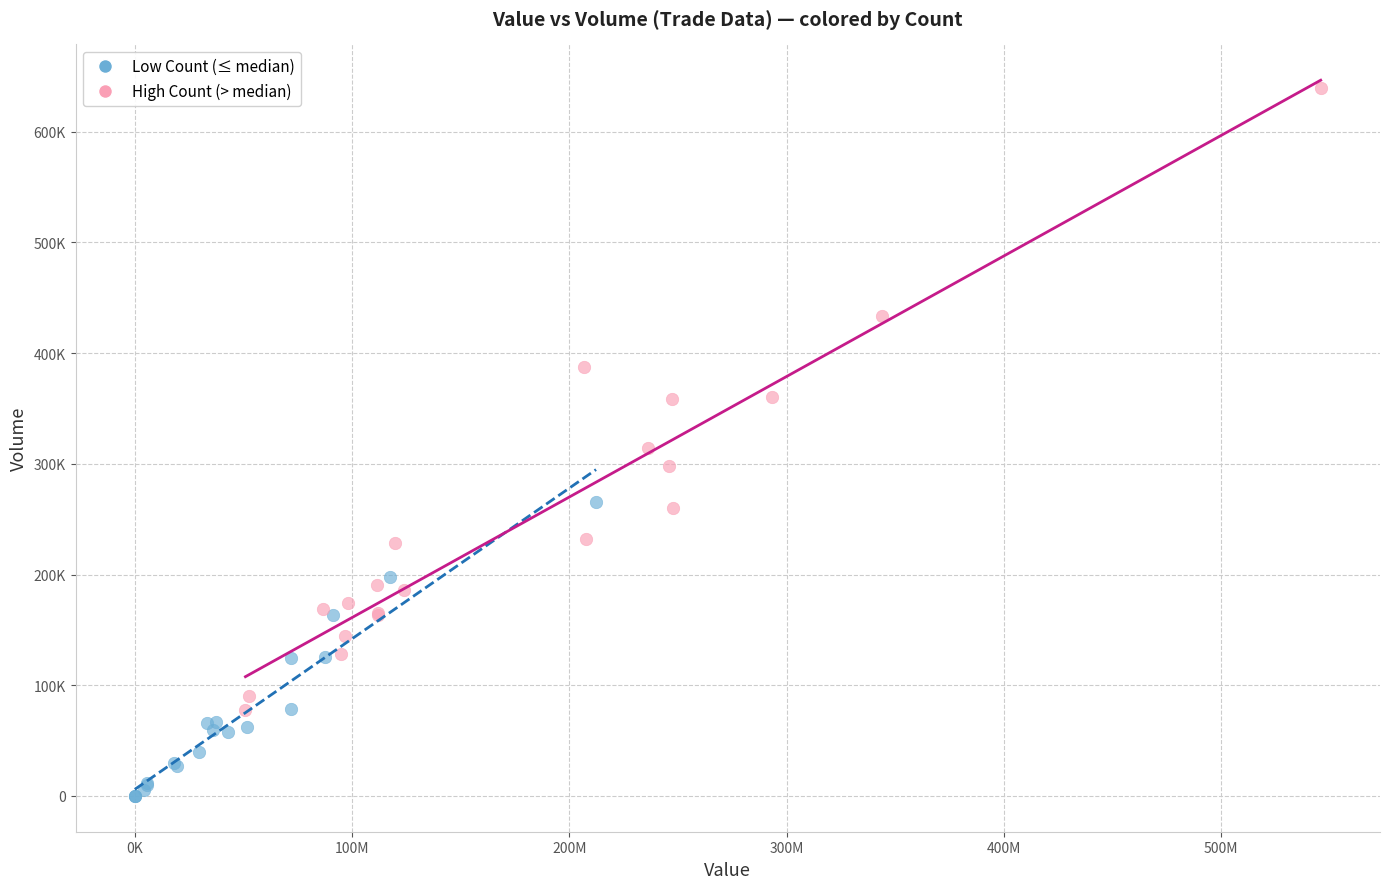

Which series reaches the minimum Y coordinate?

Low Count (≤ median)